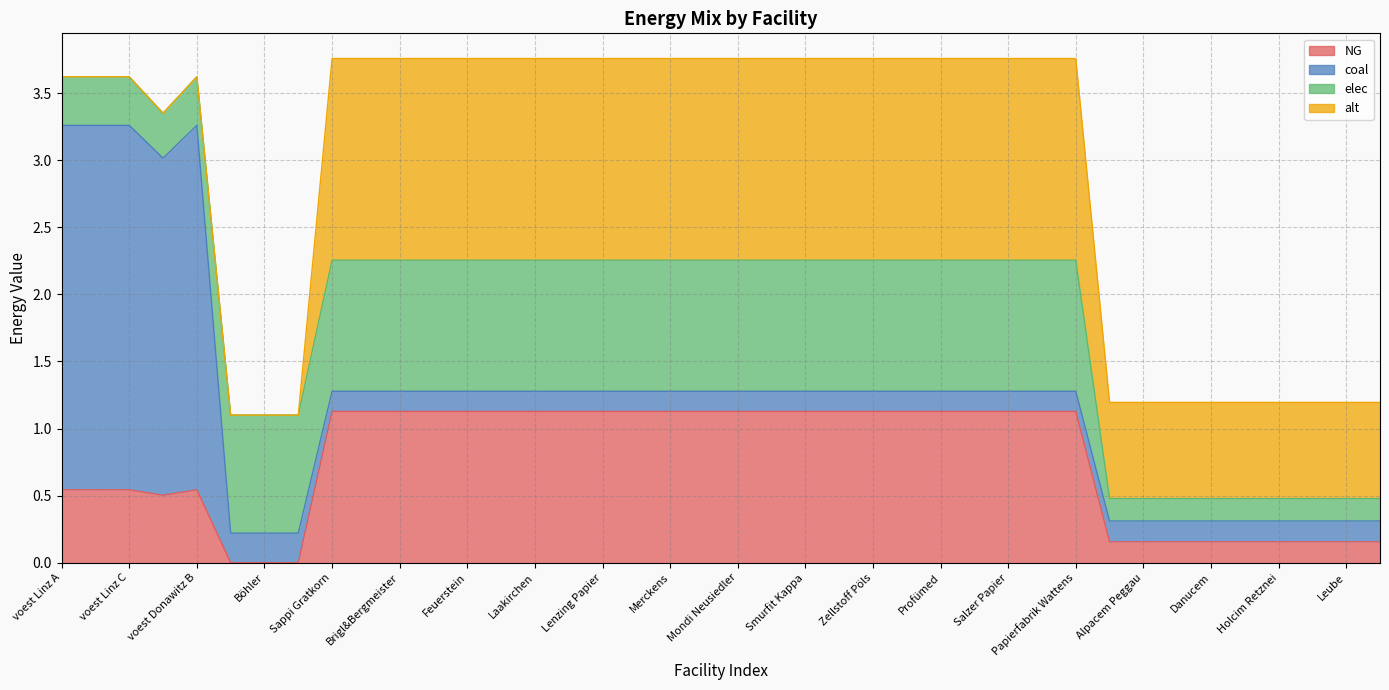

How many alt values are between 0 and 1?

17